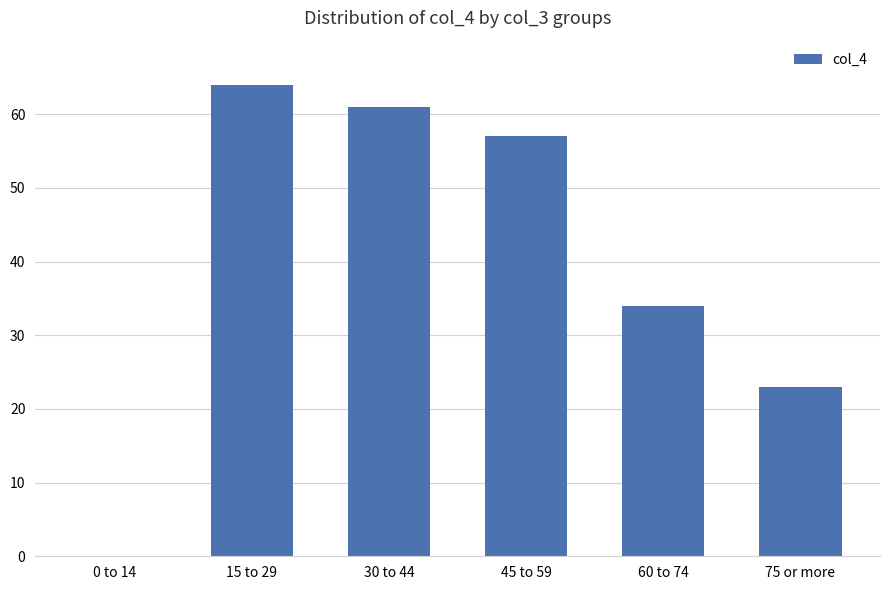

What is the ratio of the value at 75 or more to the value at 15 to 29?

0.4